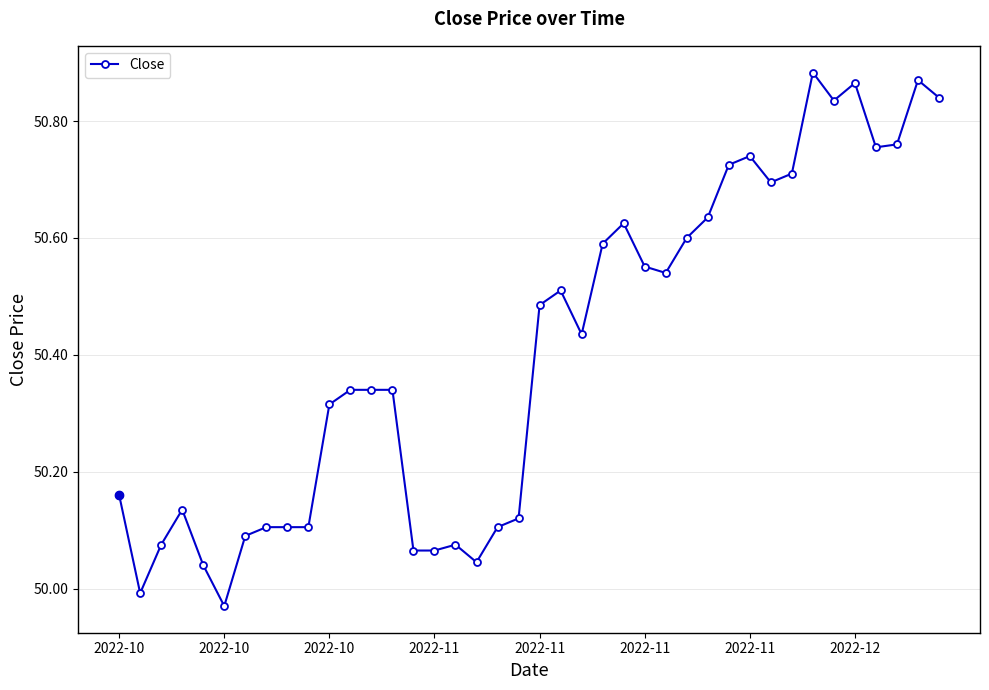

What is the sum of all values?

2016.2